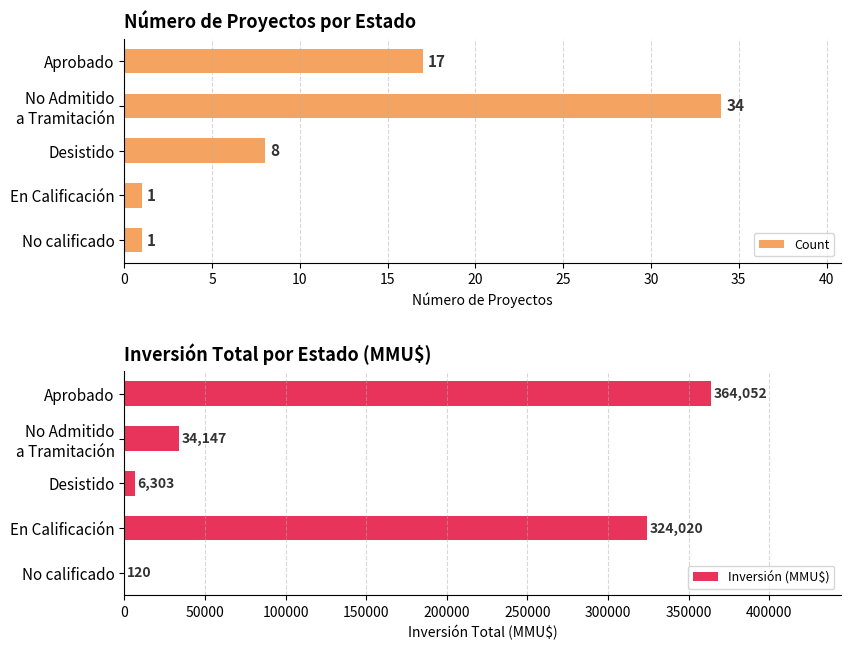

Is it true that Count equals 8 at Desistido?

True